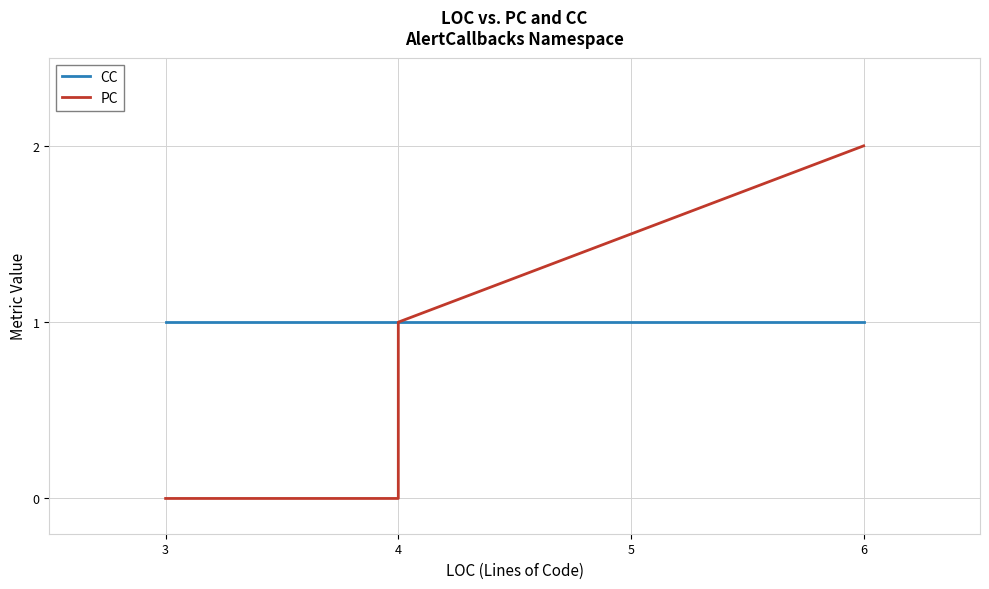

What is the maximum value shown in the chart?

2